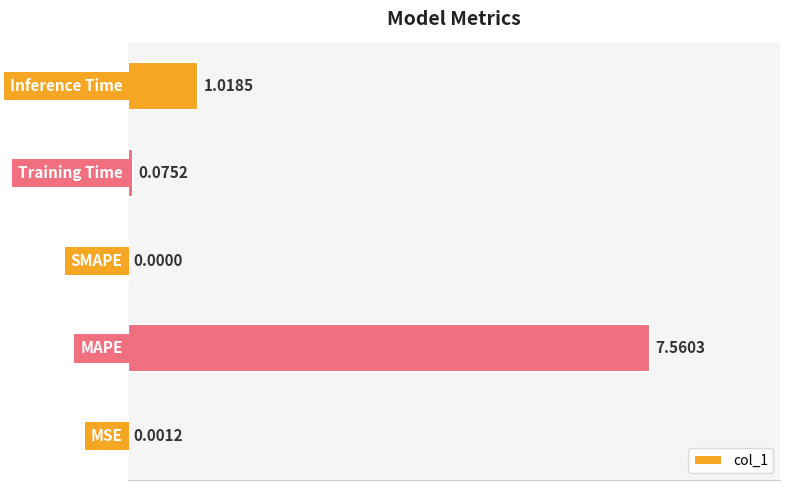

Reading left to right, list all the values displayed in this chart.

0.0	7.6	0.0	0.1	1.0